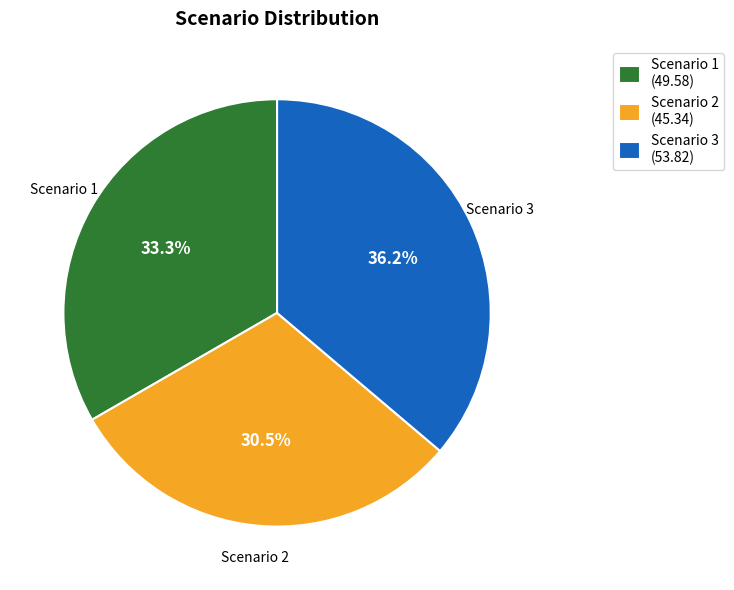

Count the number of slices in the pie.

3